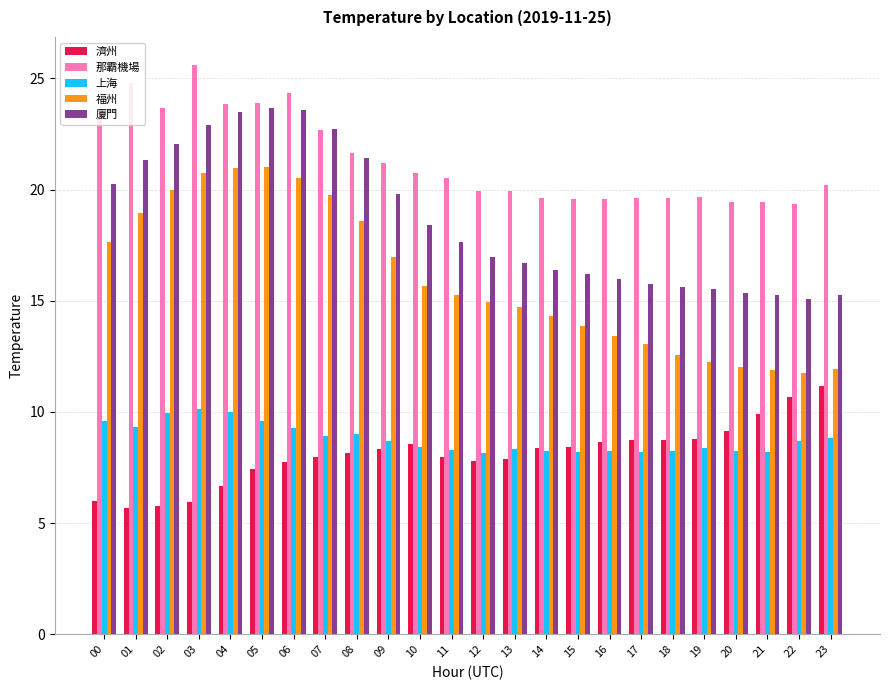

Which series has the largest range (max minus min)?

福州